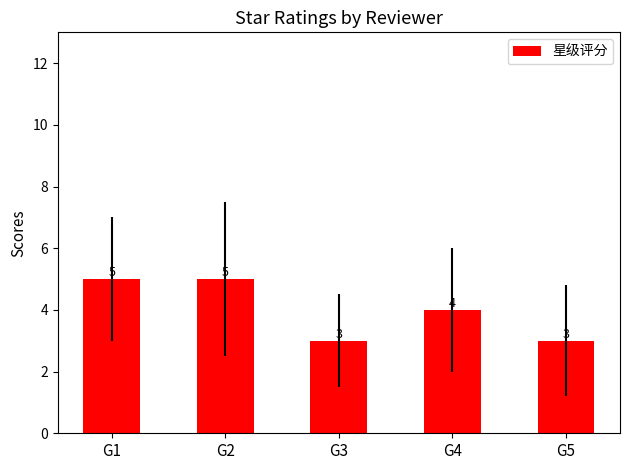

What is the difference between the maximum and minimum values?

2